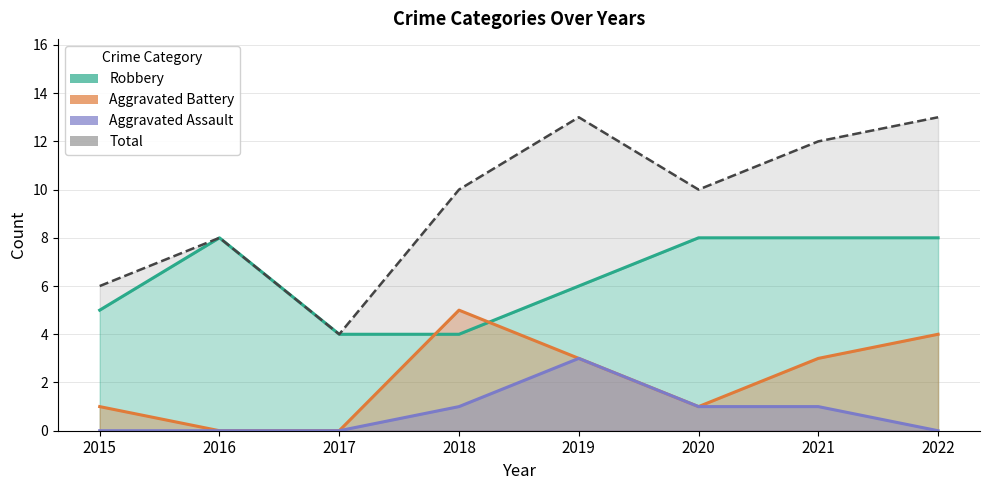

What is the value of the Total point at the 6th from the left?

10